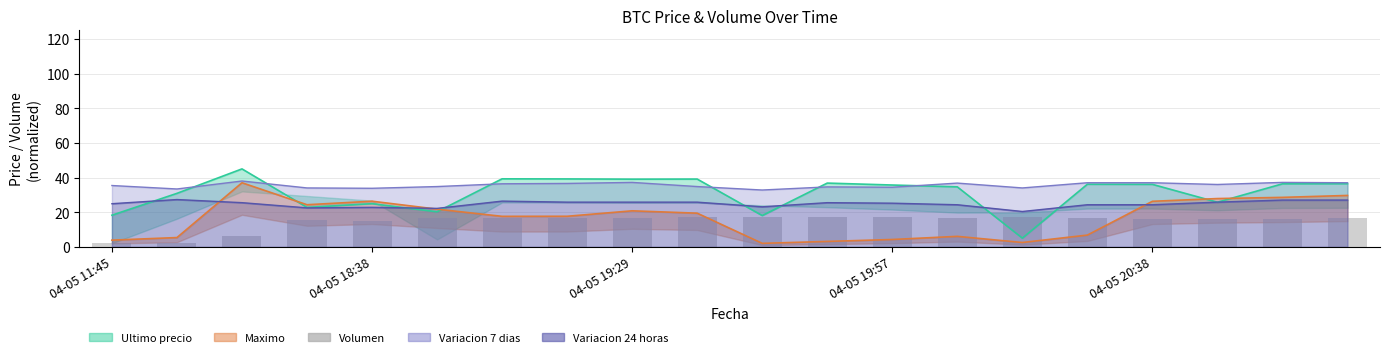

Is it true that the value at 5 is 16.4?

True